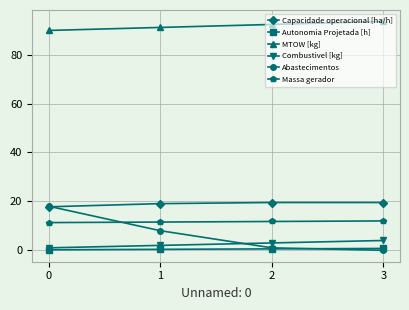

Is this an area chart (filled region under the line)?

No